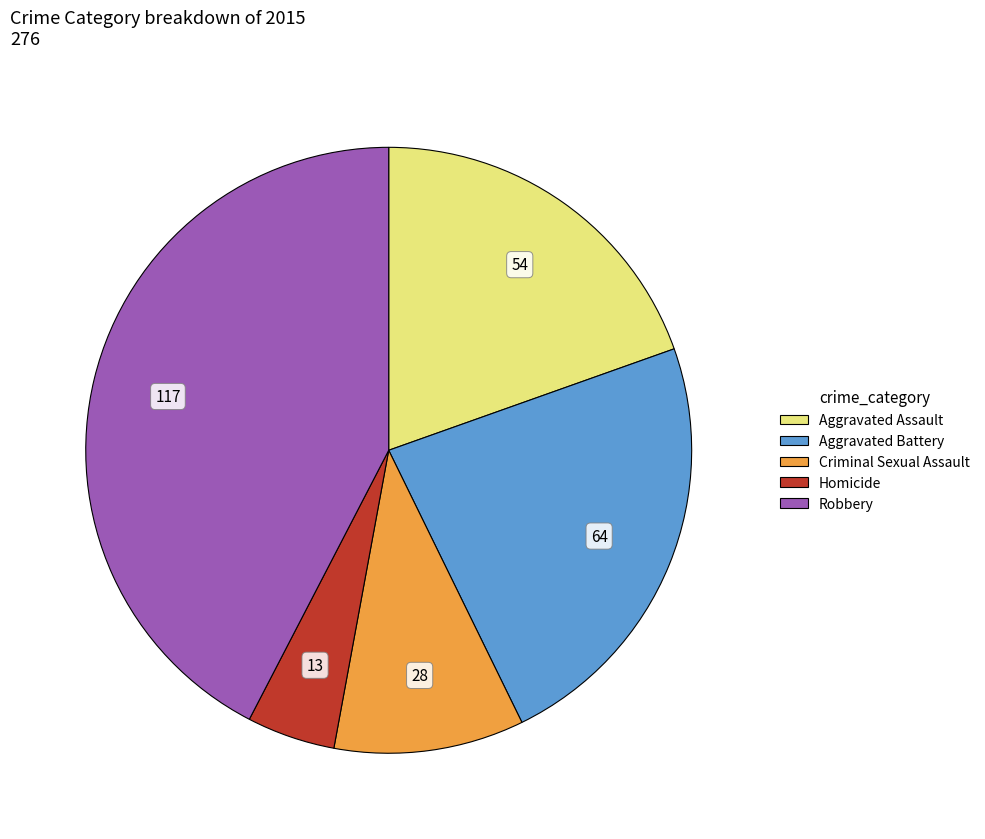

Do Criminal Sexual Assault and Homicide together represent more than half of the pie?

No